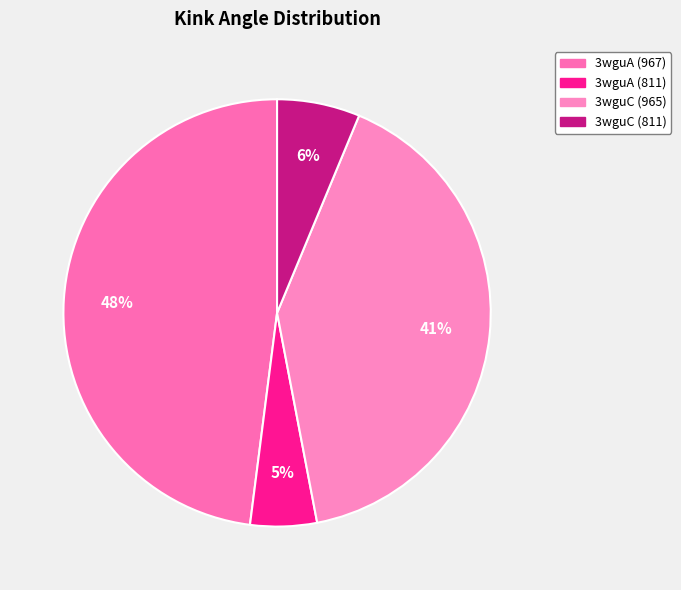

How many slices are in this pie chart?

4